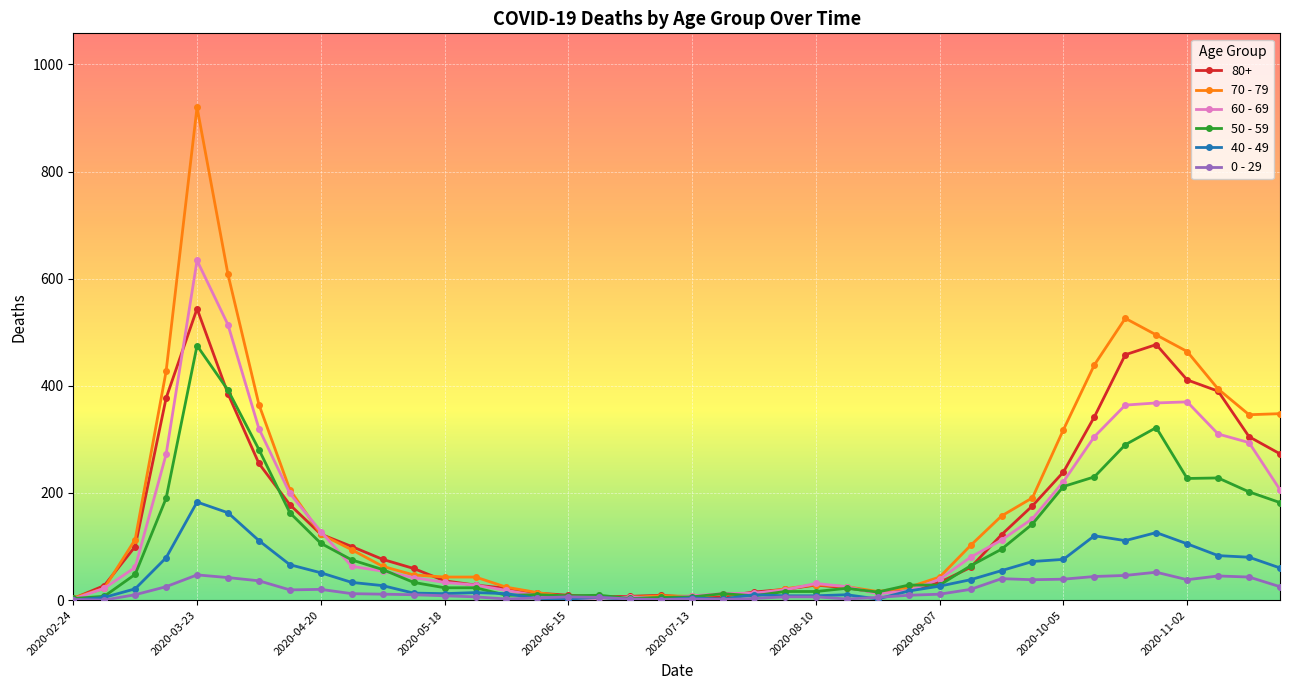

List the series in order of their peak value, lowest first.

0 - 29, 40 - 49, 50 - 59, 80+, 60 - 69, 70 - 79